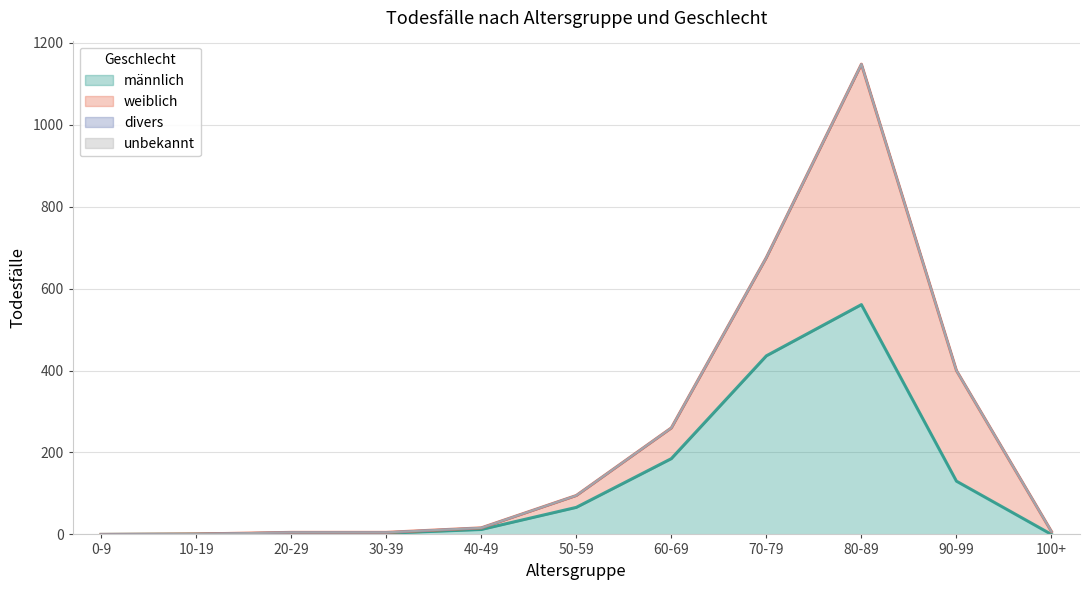

At which category is the sum across all series the highest?

80-89